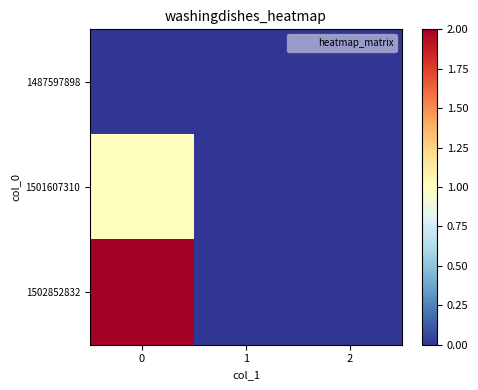

Reading left to right, transcribe all the data shown in this chart.

1487597898: 0=0	1=0	2=0
1501607310: 0=1	1=0	2=0
1502852832: 0=2	1=0	2=0